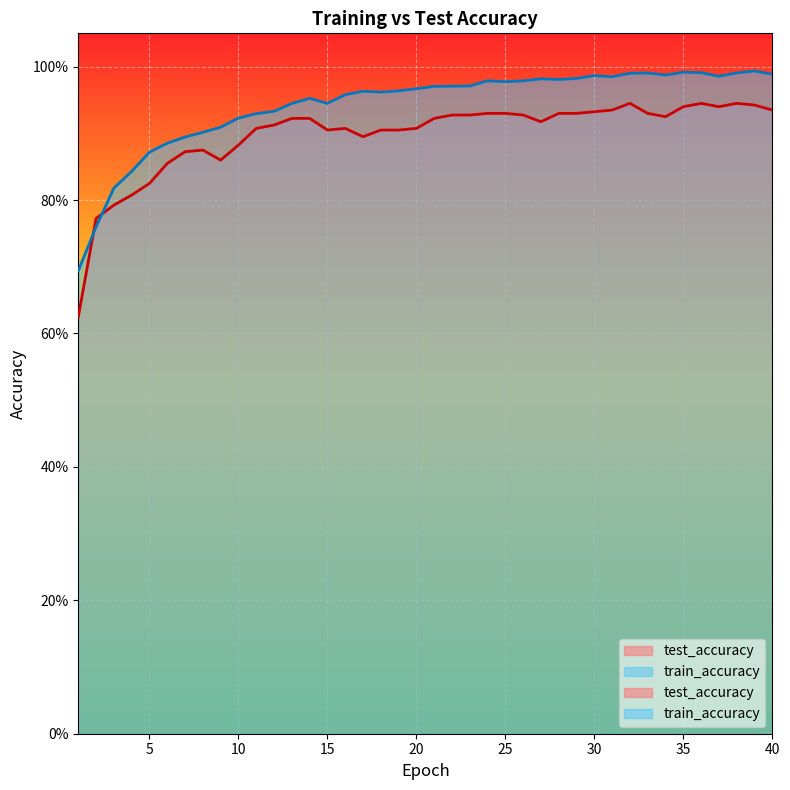

True or false: train_accuracy has more than 2 points higher than both neighbors.

True